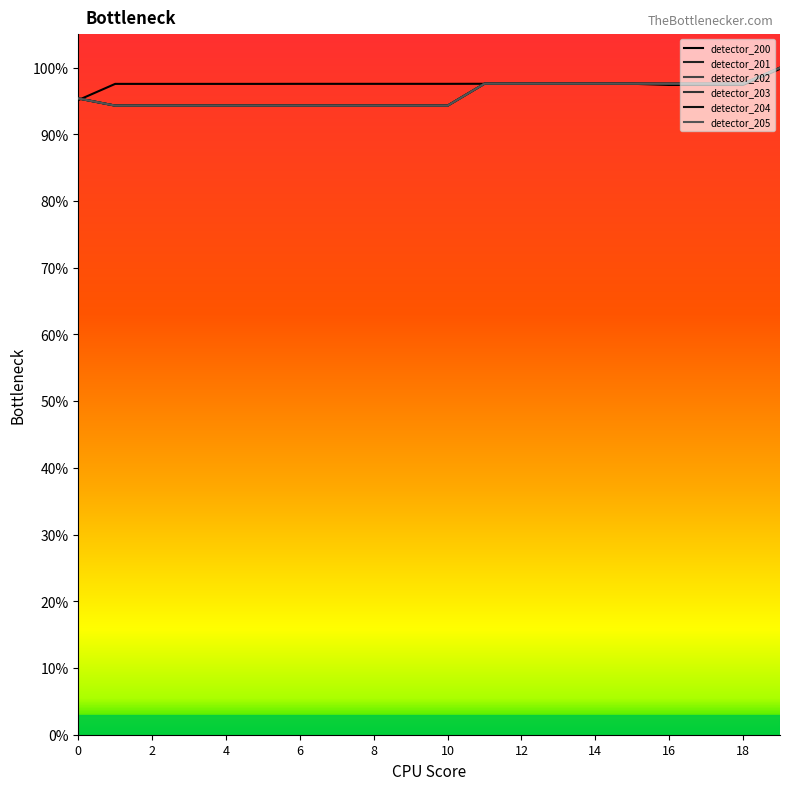

Does the chart display data point markers on the line(s)?

No